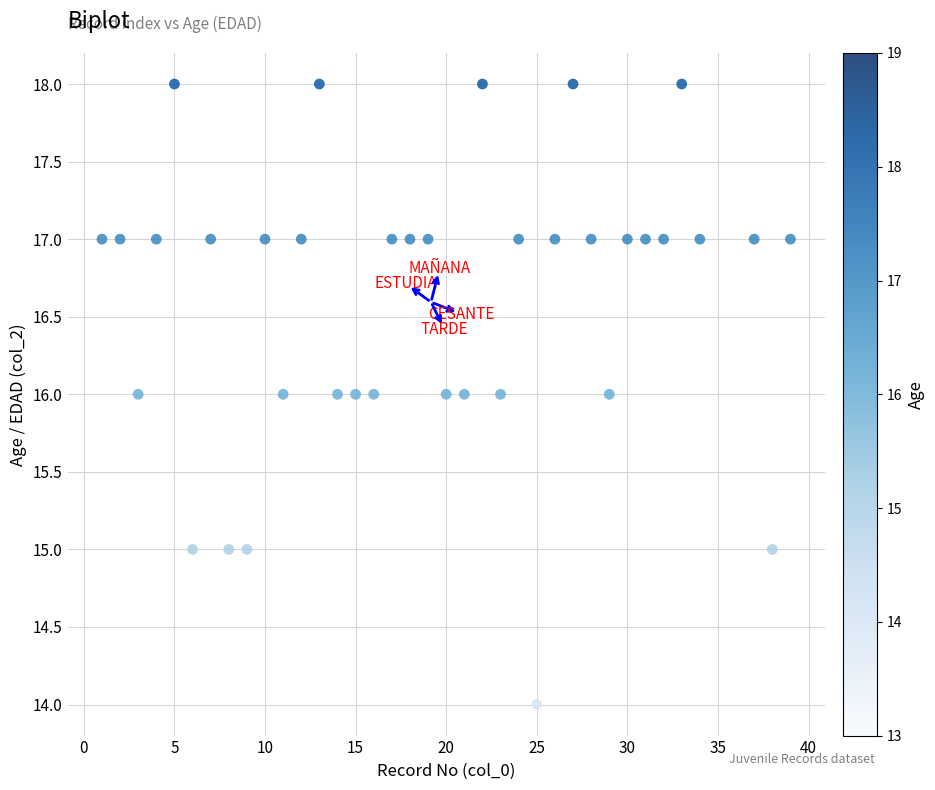

What is the range of X values (max minus min)?

38